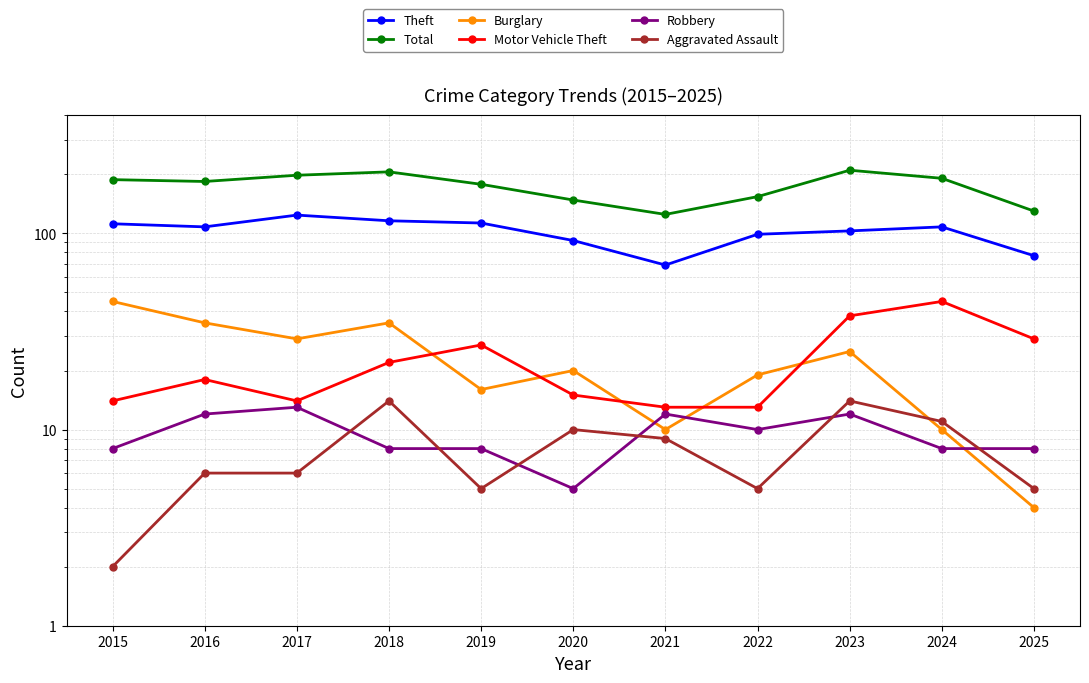

True or false: Burglary and Robbery intersect in this chart.

True